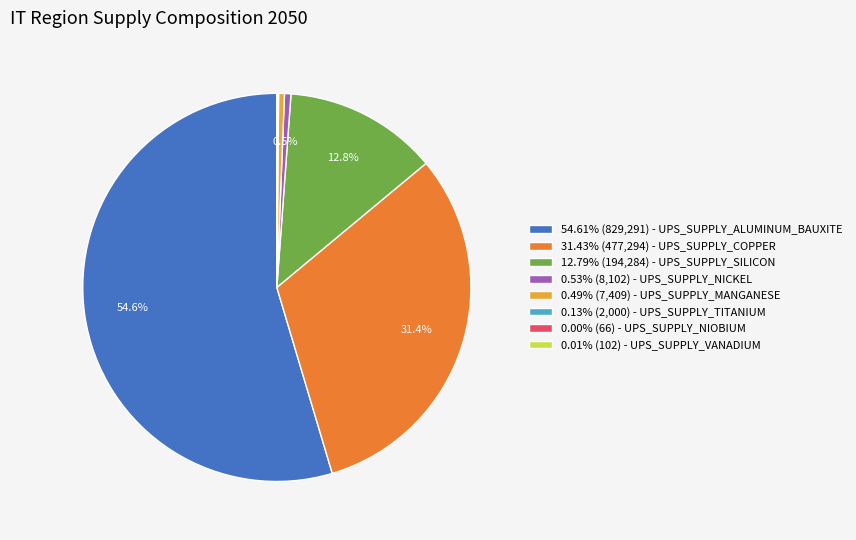

Is there a majority slice in this chart?

Yes